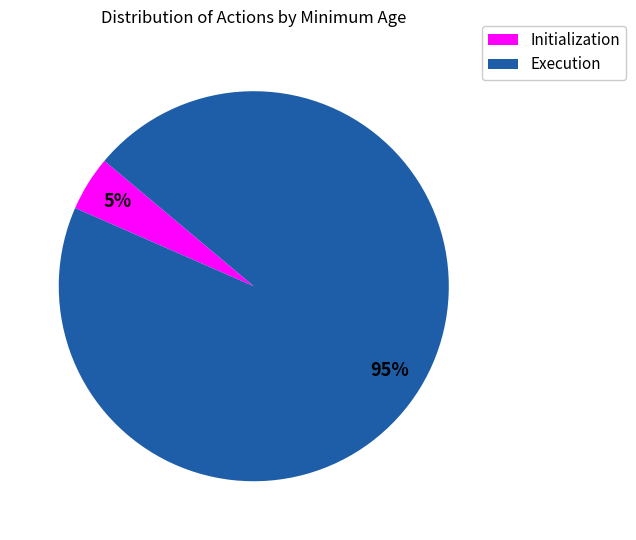

Is there a majority slice in this chart?

Yes